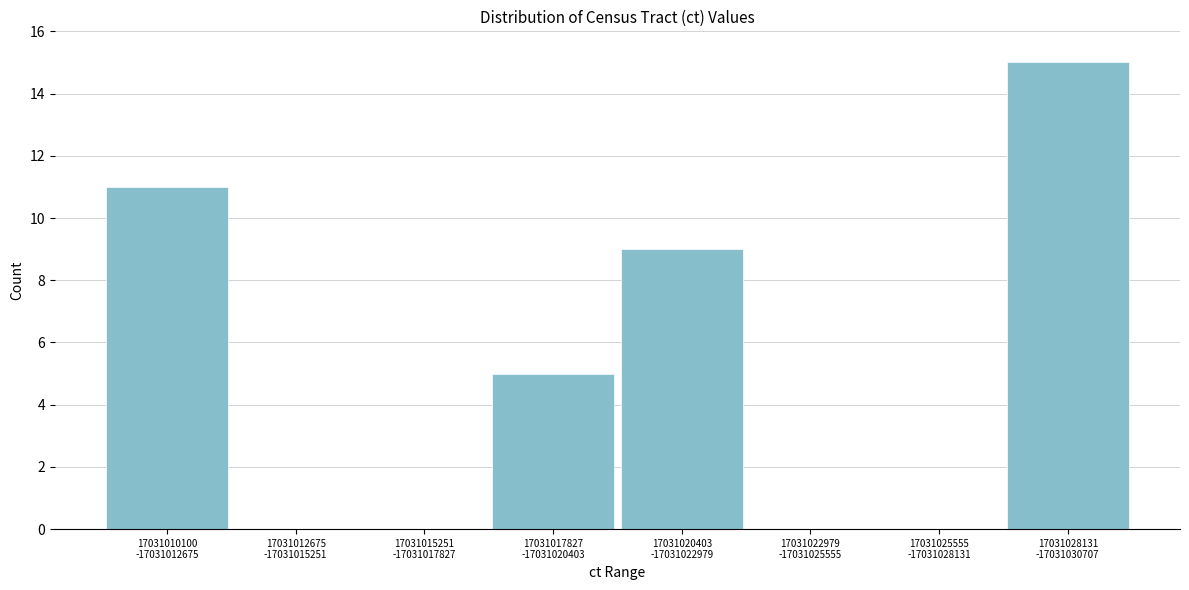

What is the maximum value shown in the chart?

15